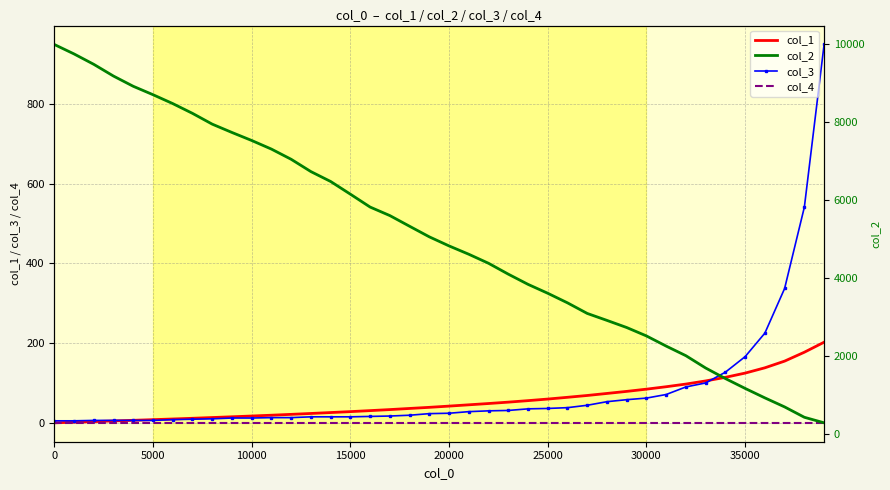

What is the highest value of the col_3 series?

949.0